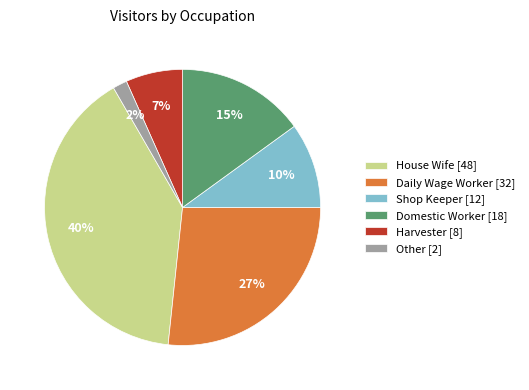

Which category has the biggest portion of the pie?

House Wife [48]